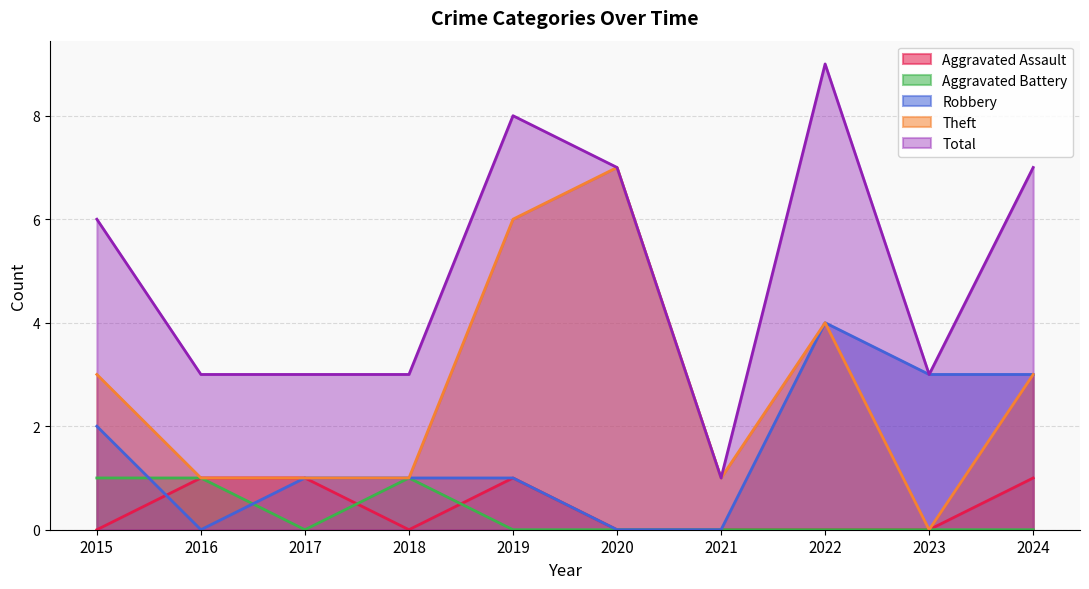

Which series has the widest spread of values?

Total